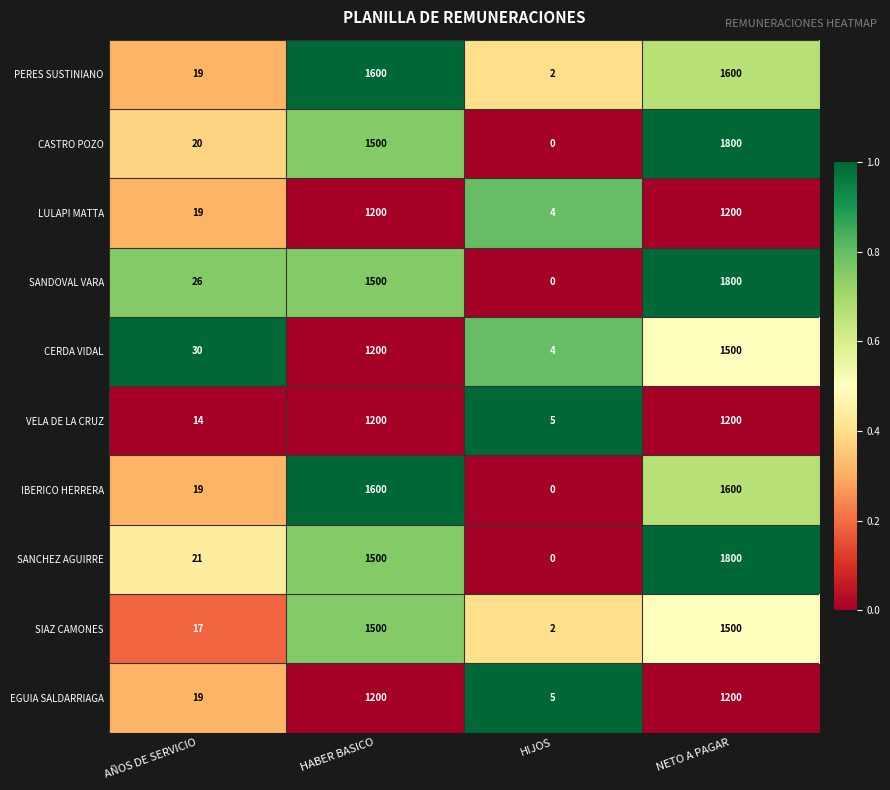

Is it true that LULAPI MATTA equals 1200 at HABER BASICO?

True